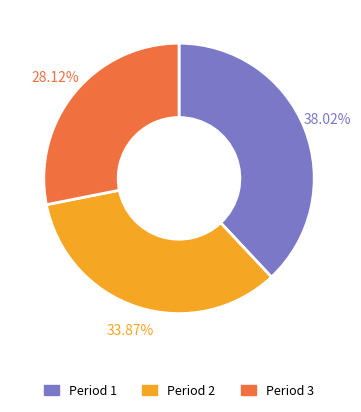

What percentage do Period 1 and Period 3 together represent?

66.1%